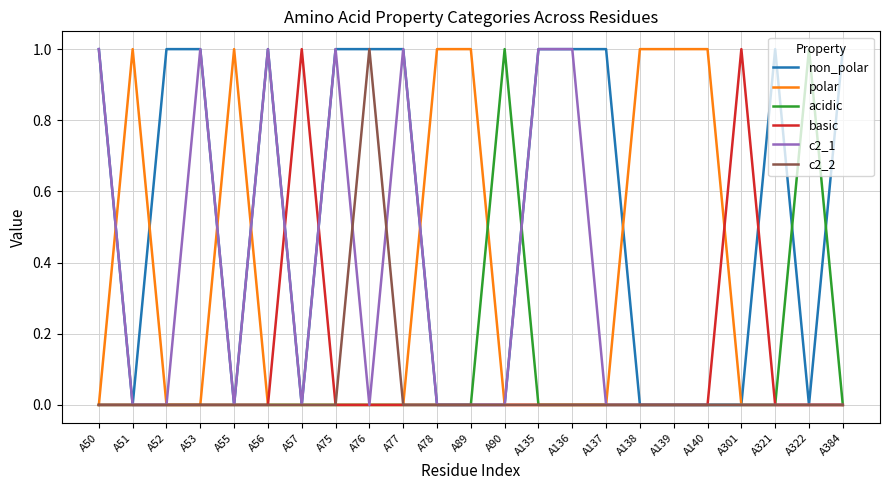

At which category does polar reach its first local peak?

A51